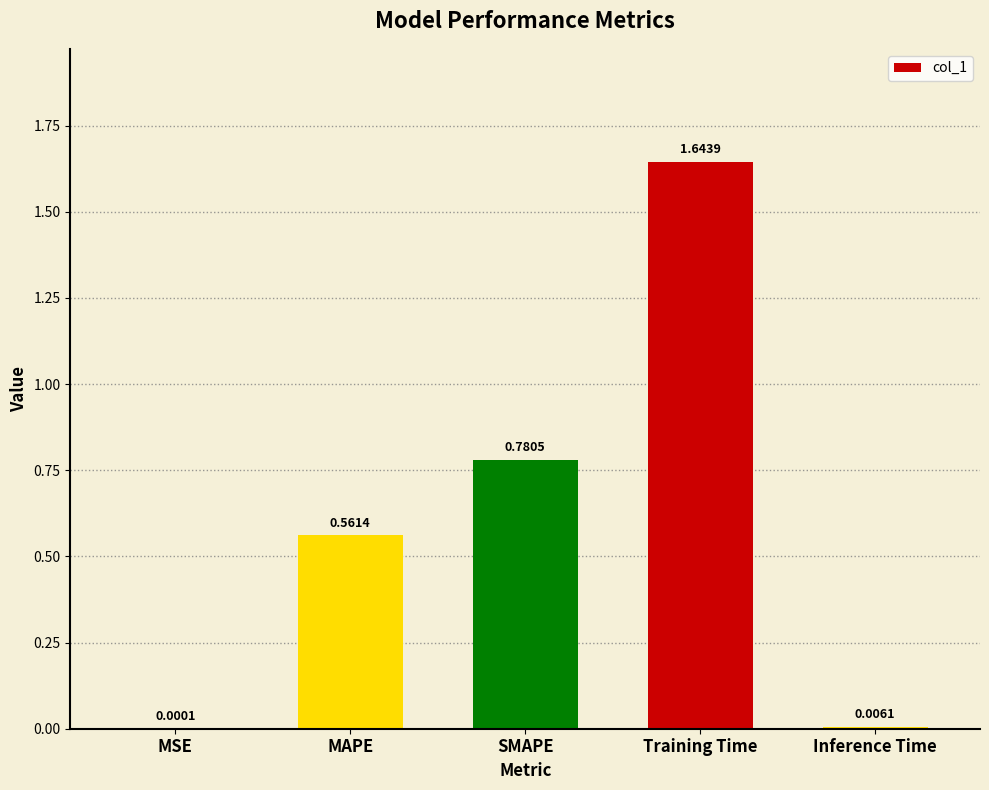

What is the sum of all values?

3.0